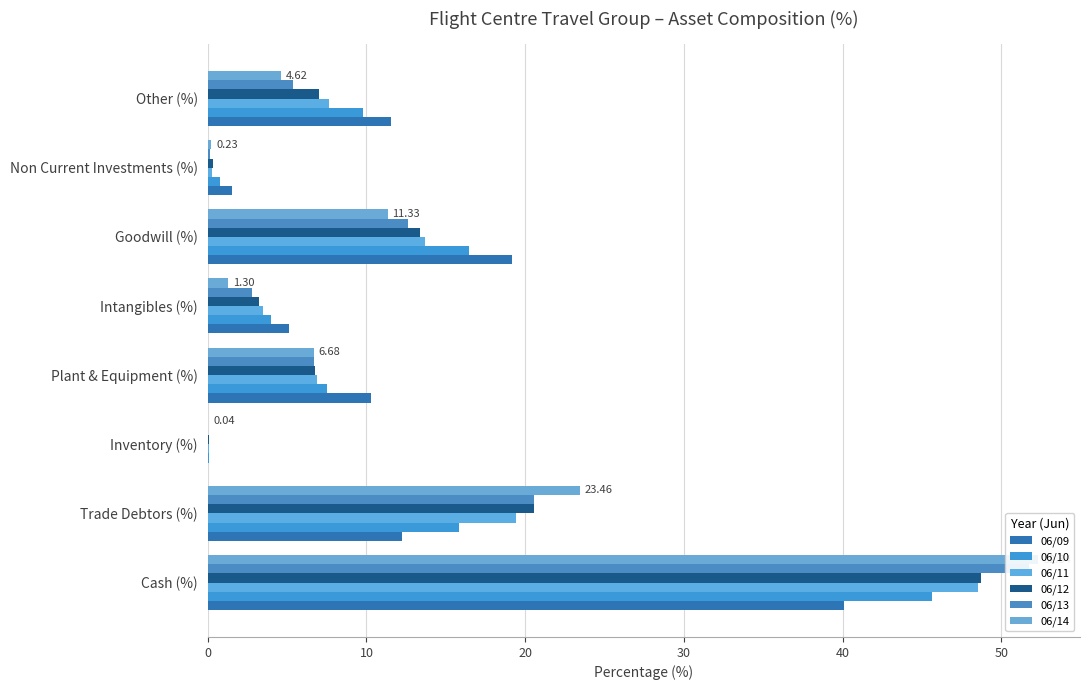

How many groups of bars are there?

8